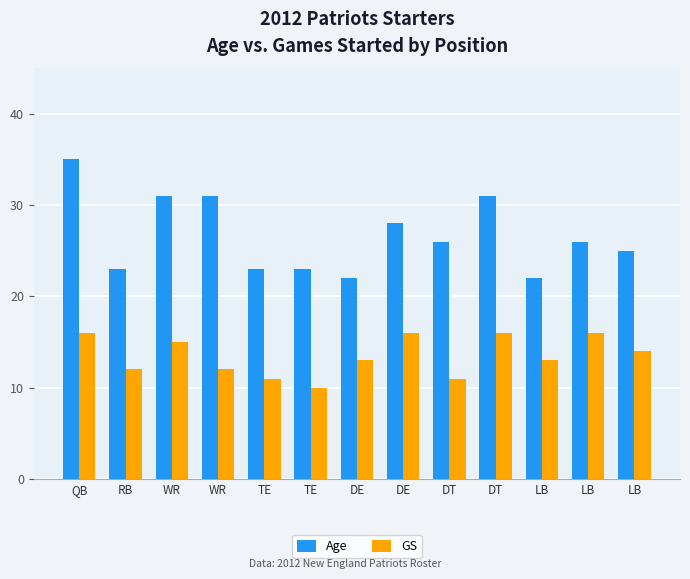

Reading left to right, list all the values displayed in this chart.

Age: QB=35	RB=23	WR=31	WR=31	TE=23	TE=23	DE=22	DE=28	DT=26	DT=31	LB=22	LB=26	LB=25
GS: QB=16	RB=12	WR=15	WR=12	TE=11	TE=10	DE=13	DE=16	DT=11	DT=16	LB=13	LB=16	LB=14